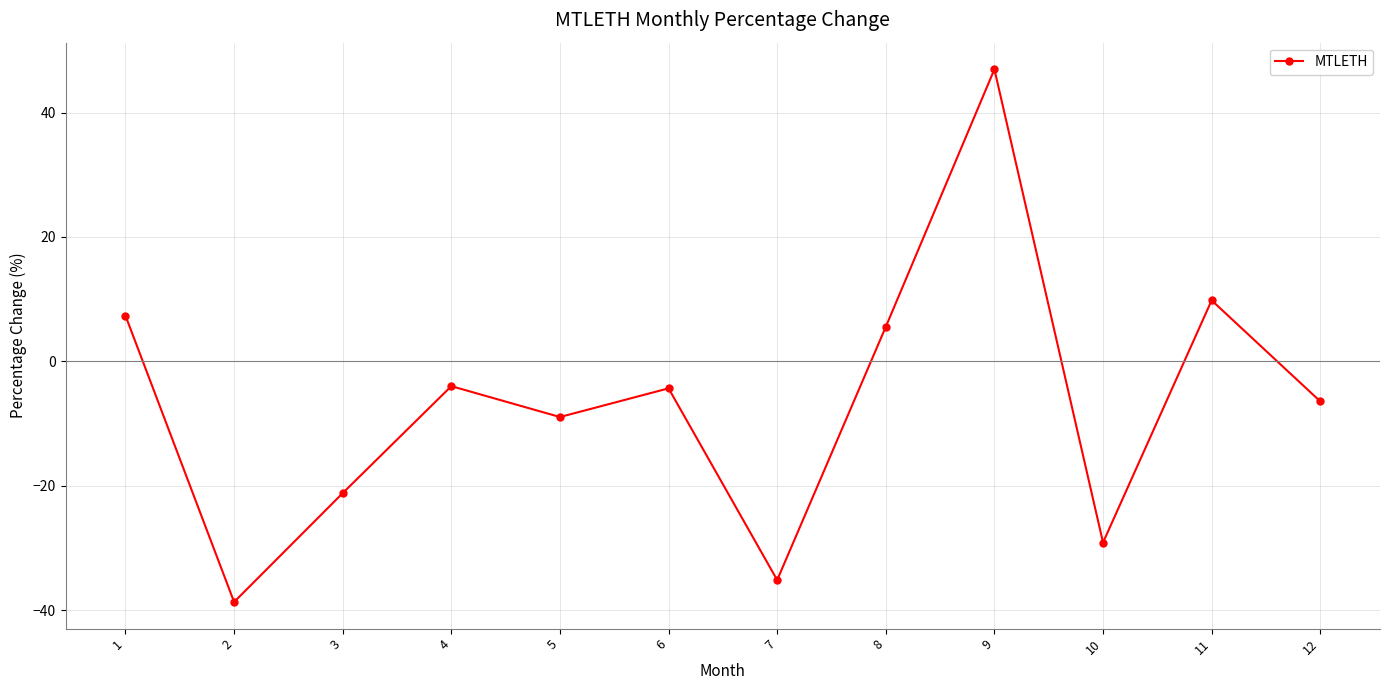

True or false: there are more than 0 points higher than both neighbors.

True